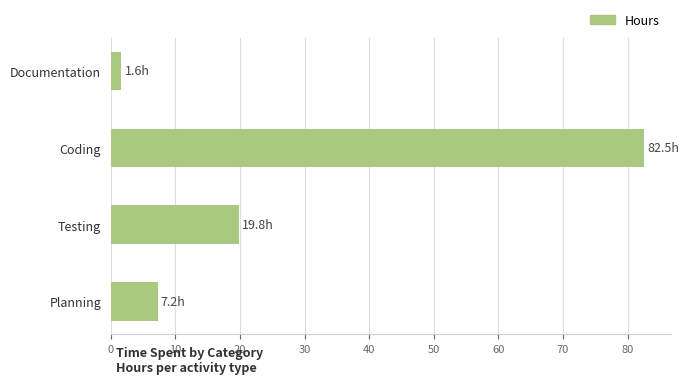

List the labels in order of value, smallest first.

Documentation, Planning, Testing, Coding